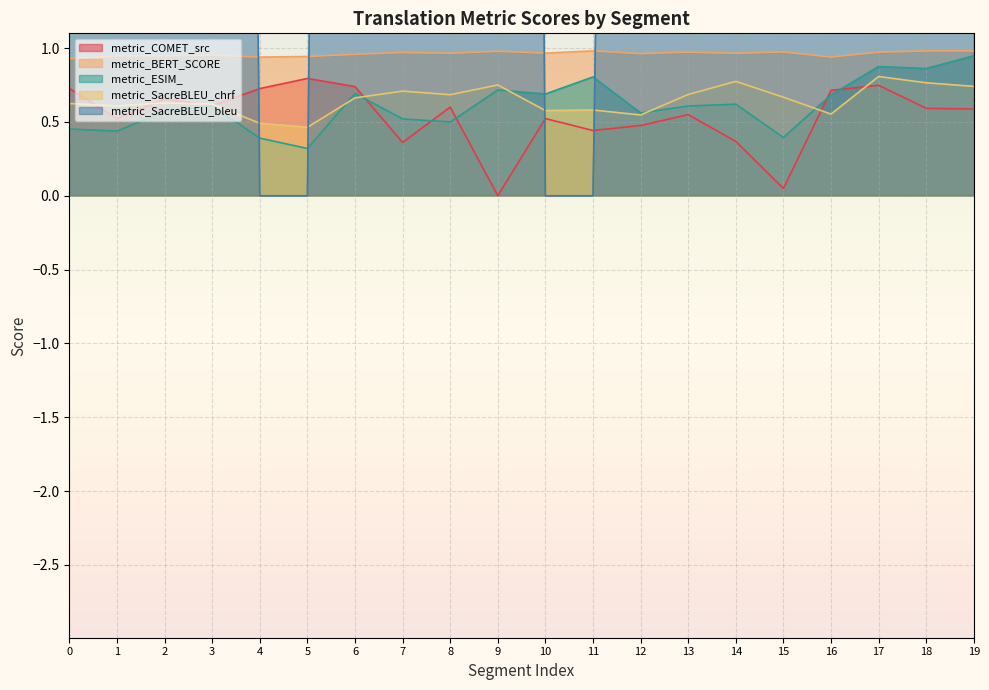

Which series has the widest spread of values?

metric_SacreBLEU_bleu